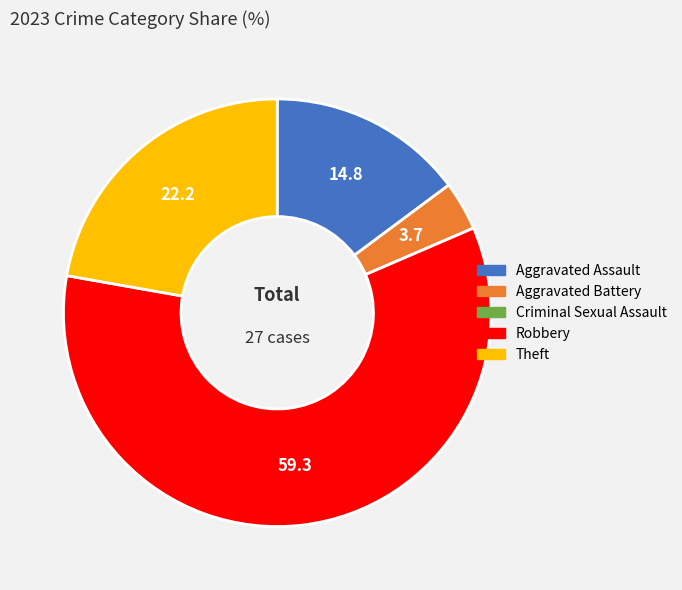

What is the largest slice in the pie chart?

Robbery